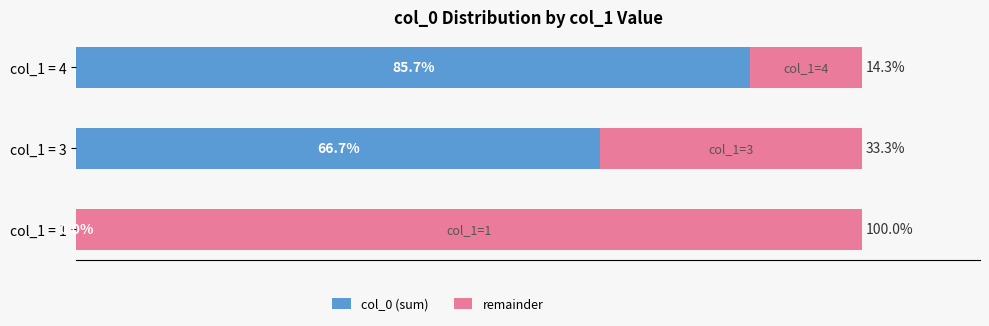

Where is col_0 (sum) nearest to the value 42?

col_1 = 3